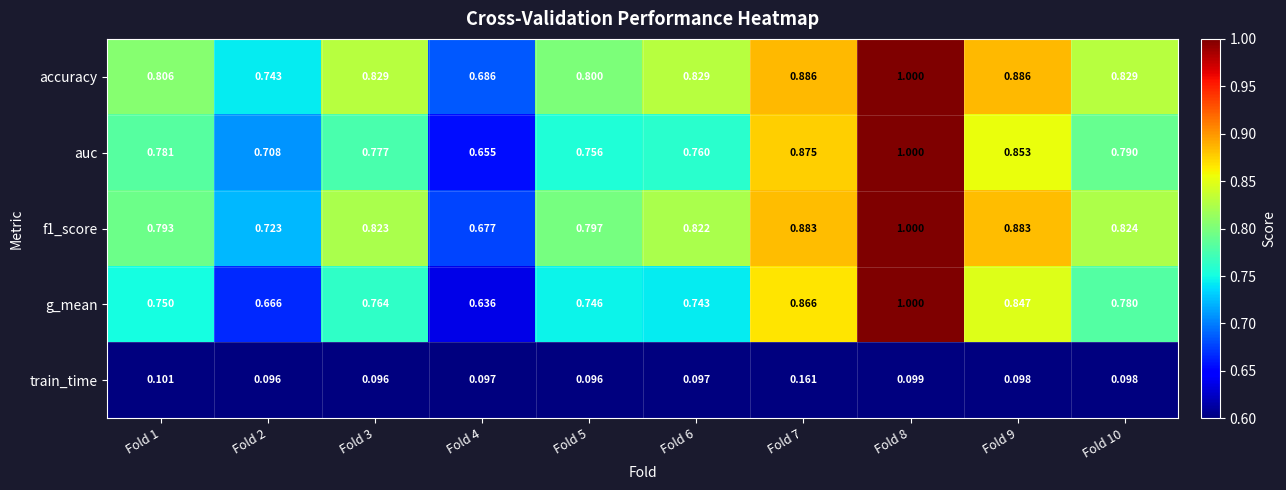

Which series has the widest spread of values?

g_mean